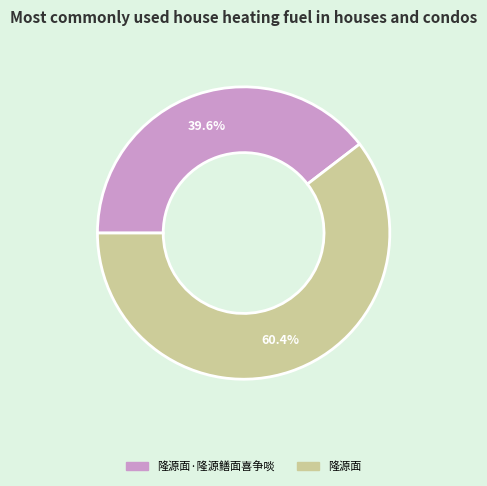

Count the number of slices in the pie.

2